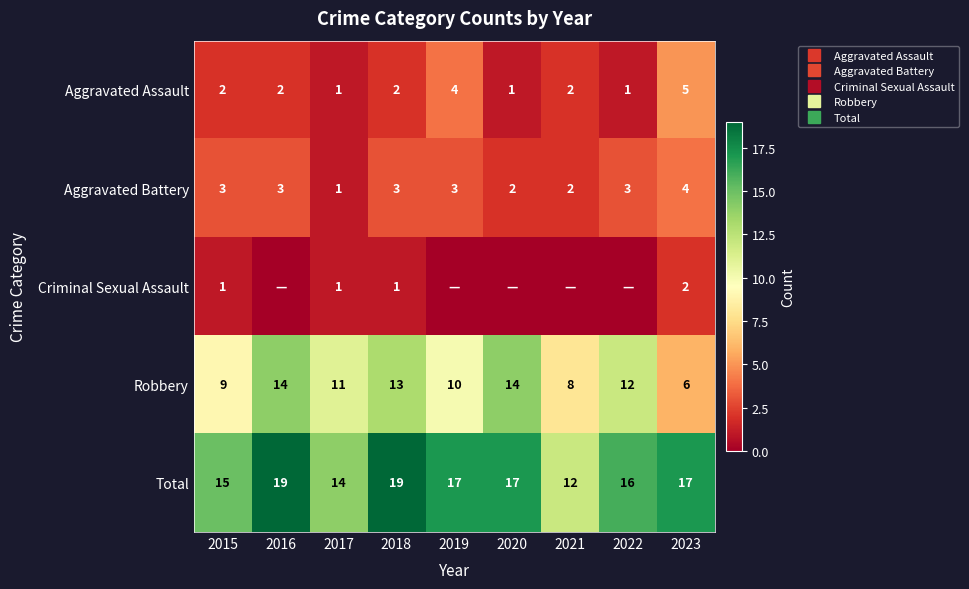

List the labels in order of Criminal Sexual Assault value, largest first.

2023, 2015, 2017, 2018, 2016, 2019, 2020, 2021, 2022